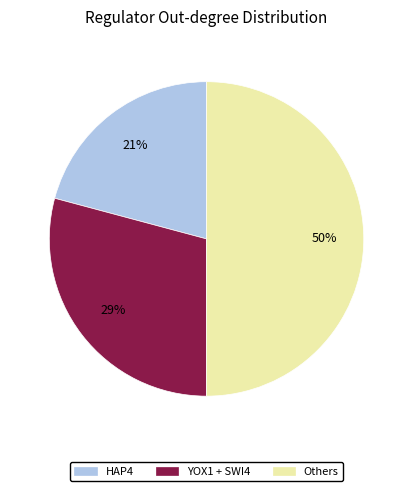

Does HAP4 account for over 50% of the chart?

No